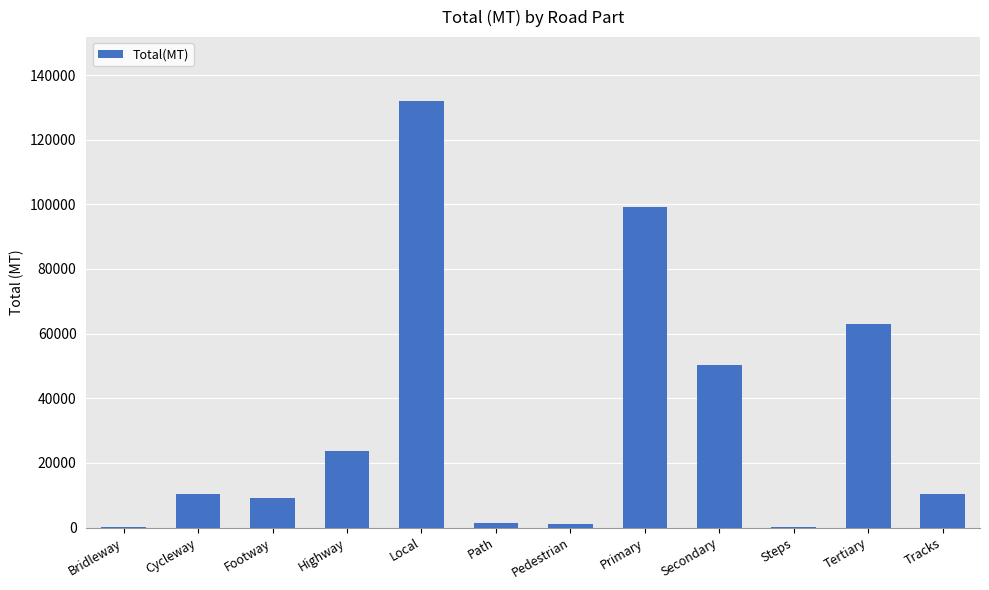

What is the sum of the values at Steps and Primary?

99253.8